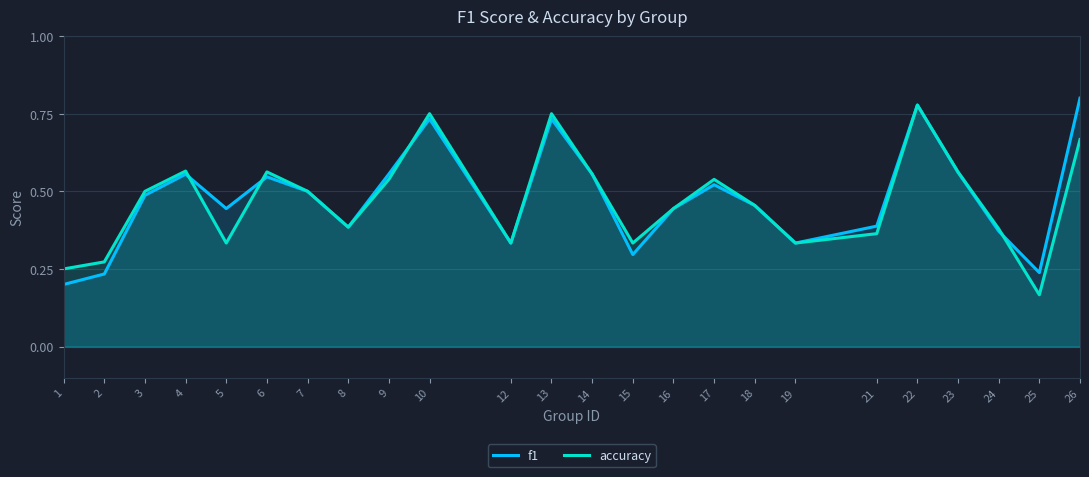

Where is the first local maximum for accuracy?

4